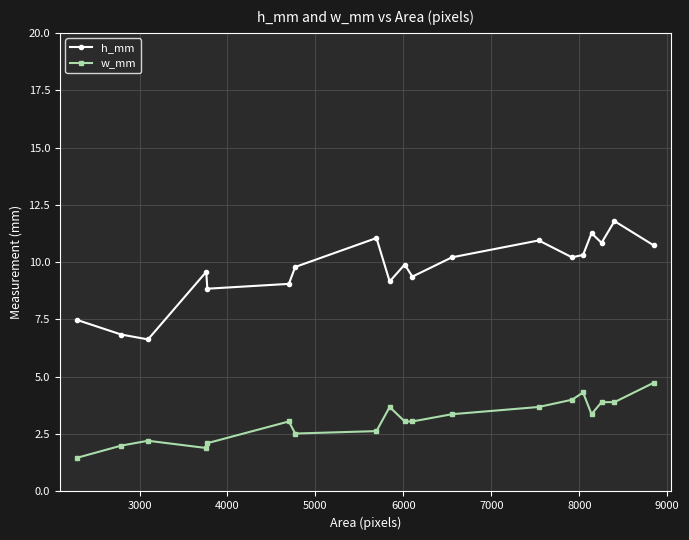

Reading left to right, what are all the values shown in this chart?

h_mm: 7.5	6.8	6.6	9.6	8.8	9.1	9.8	11.1	9.2	9.9	9.4	10.2	10.9	10.2	10.3	11.3	10.8	11.8	10.7
w_mm: 1.5	2.0	2.2	1.9	2.1	3.1	2.5	2.6	3.7	3.1	3.1	3.4	3.7	4.0	4.3	3.4	3.9	3.9	4.7